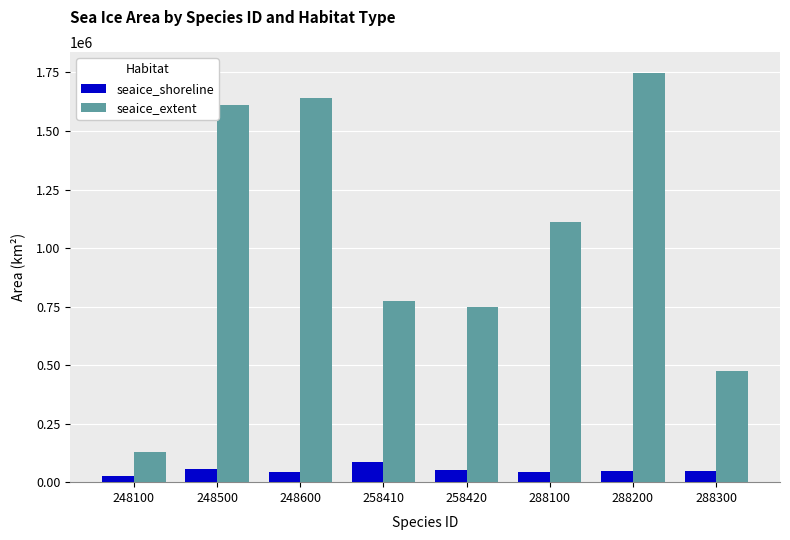

How many data points does each series have?

8